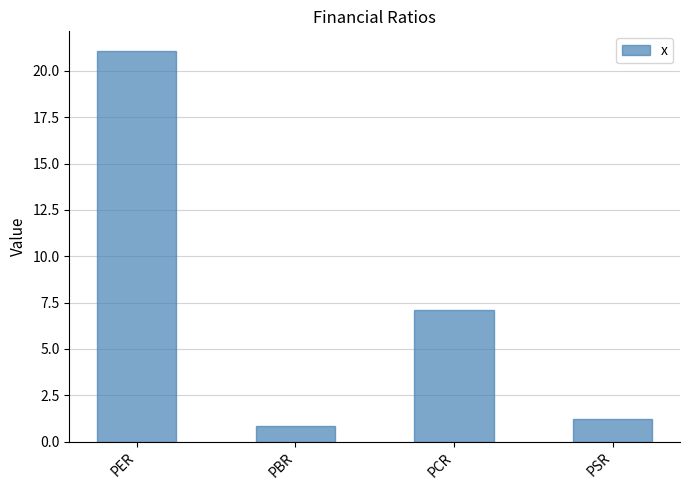

What is the average value?

7.6